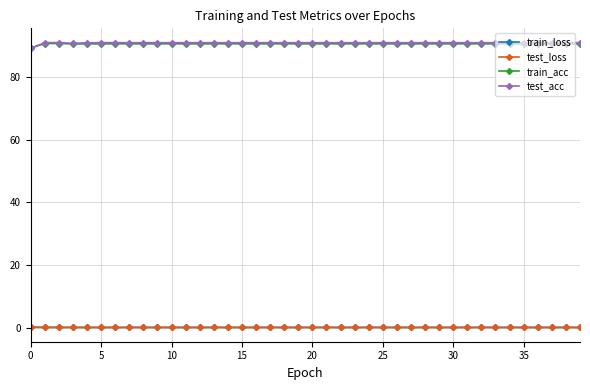

What is the value of the train_acc point at the 22nd from the left?

90.4